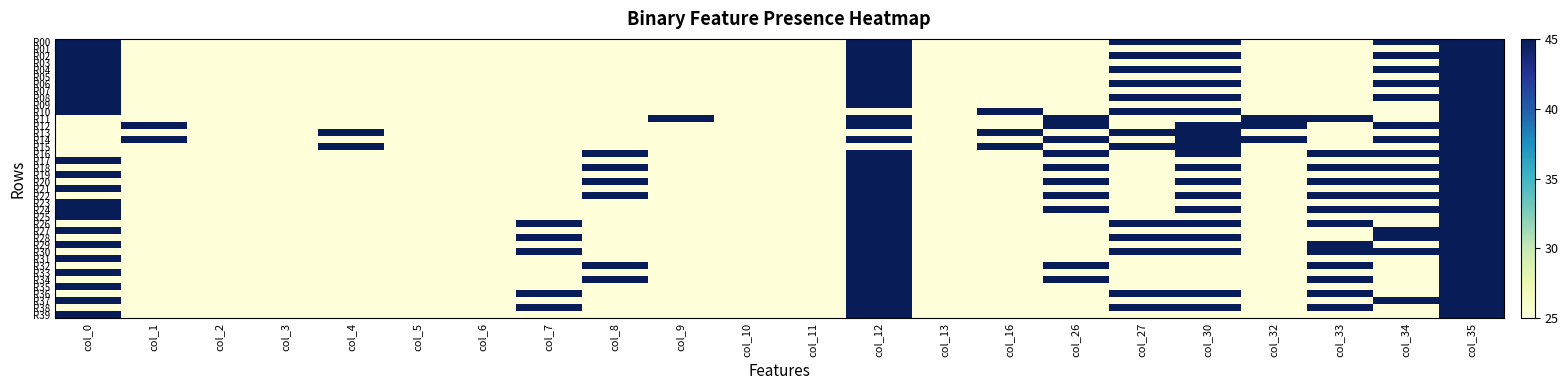

Count the number of data series in this chart.

40